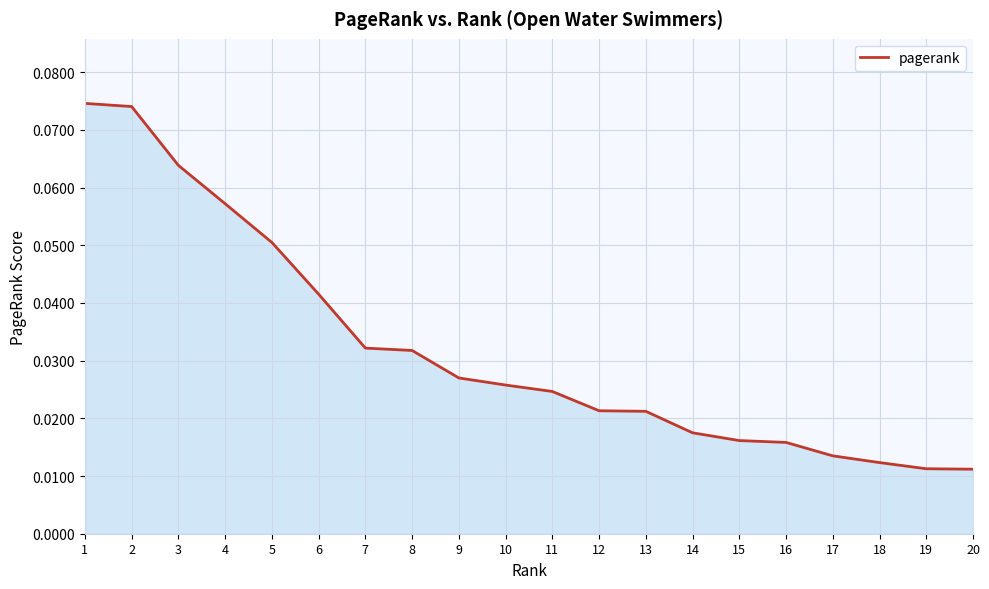

Which label corresponds to the largest value in the chart?

1